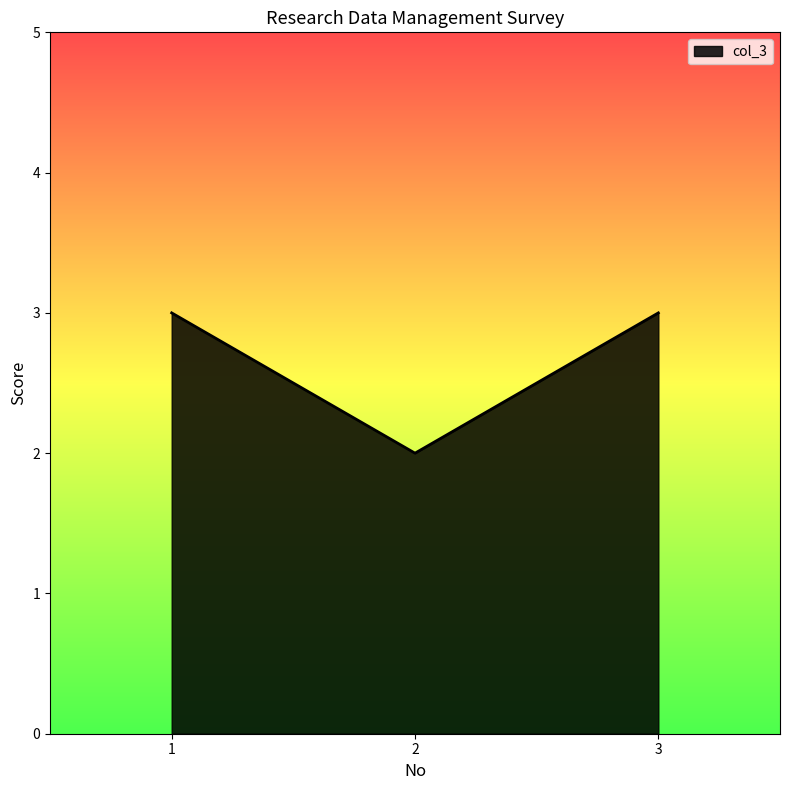

What is the change in value from 1 to 2?

-1